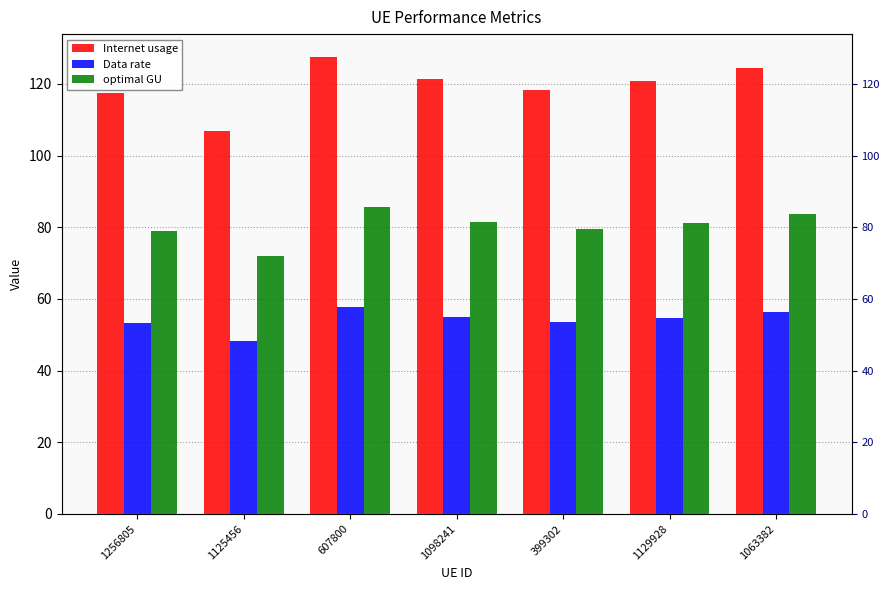

At which label does optimal GU reach its peak?

607800